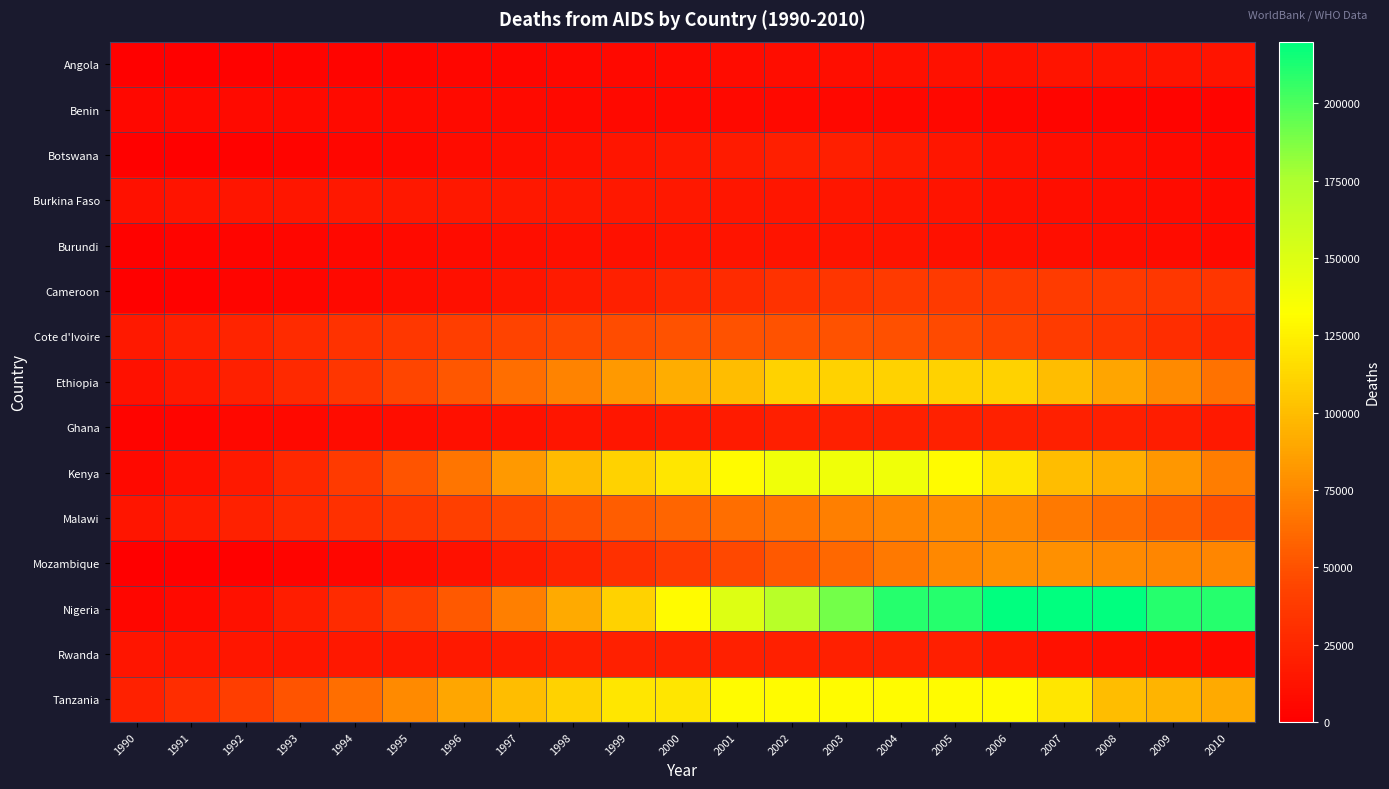

Between 1998 and 2002, which series saw the biggest shift?

Nigeria